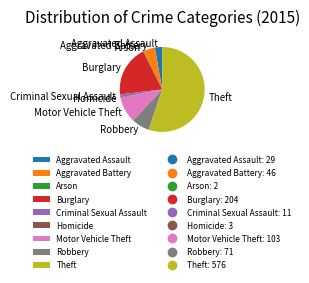

Which category has the biggest portion of the pie?

Theft